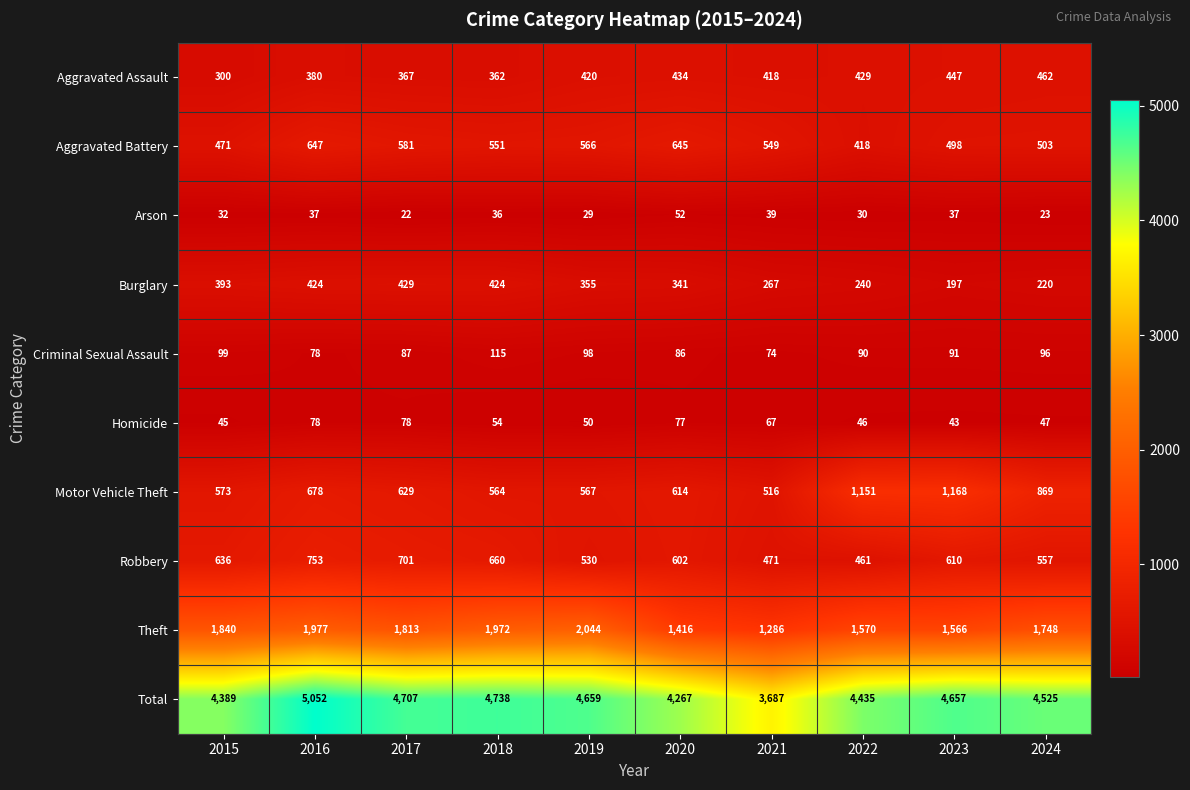

What is the sum of the Aggravated Battery values at 2017 and 2022?

999